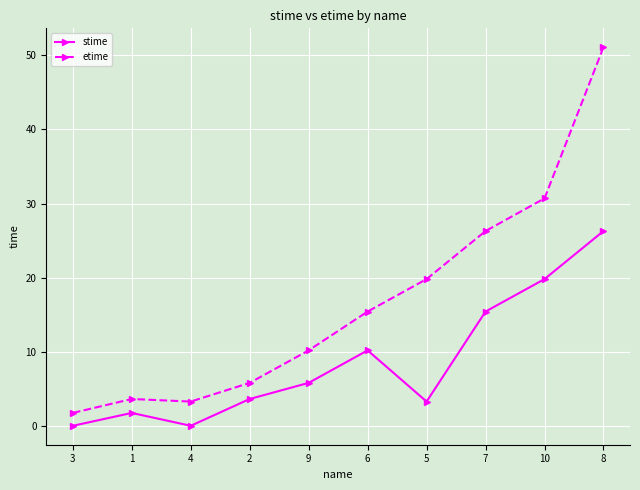

Rank the series by their maximum value, from highest to lowest.

etime, stime